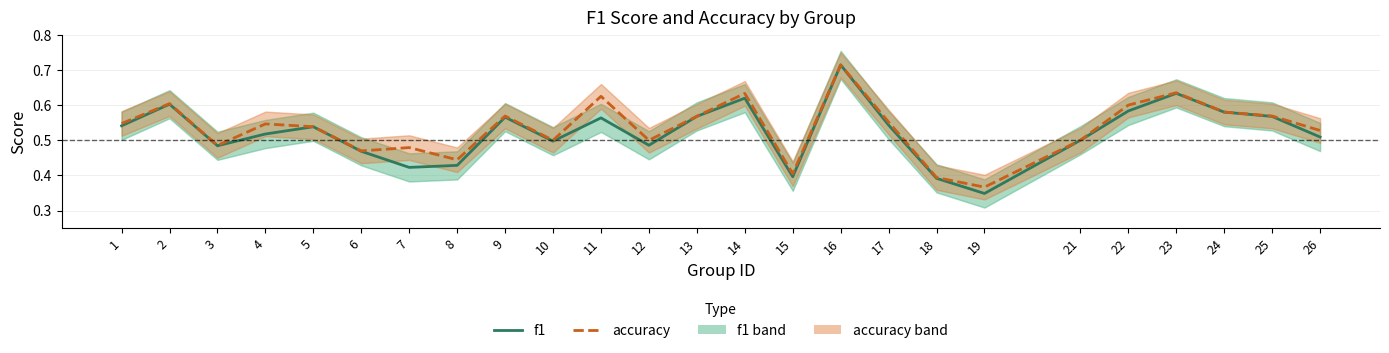

Rank the series by their average value, from lowest to highest.

f1, accuracy